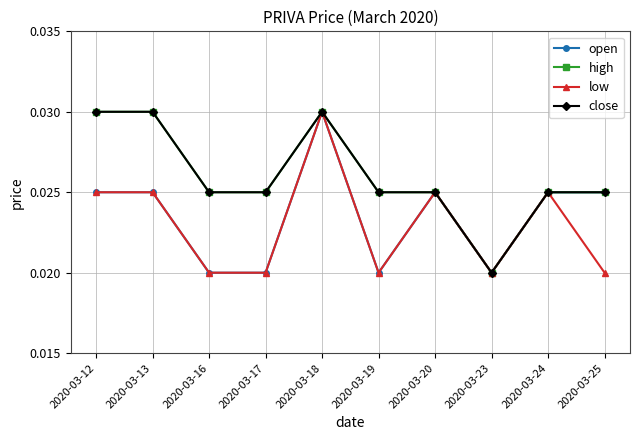

What is the total value across all series at 2020-03-19?

0.1